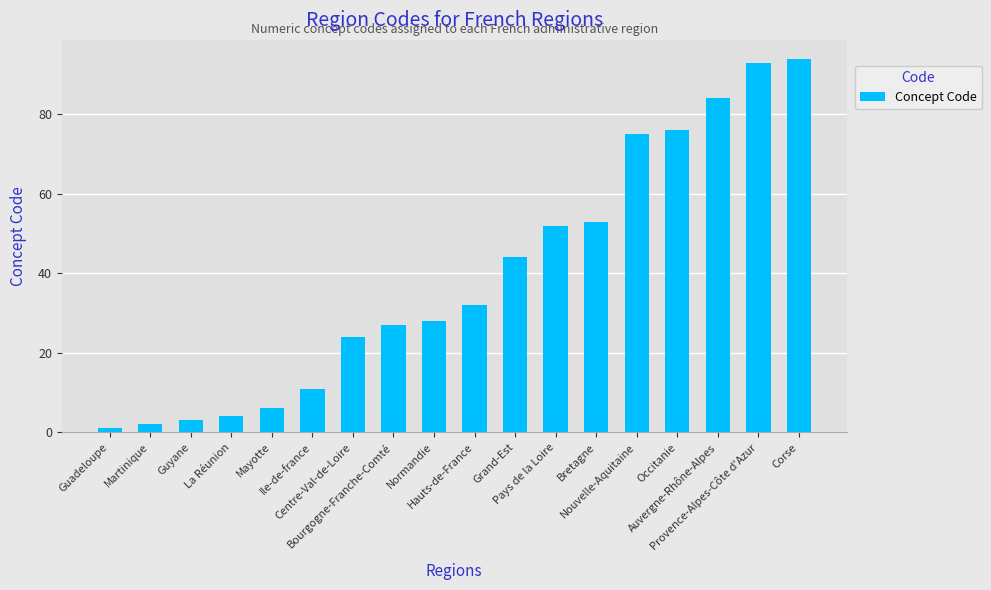

List the labels in order of value, largest first.

Corse, Provence-Alpes-Côte d'Azur, Auvergne-Rhône-Alpes, Occitanie, Nouvelle-Aquitaine, Bretagne, Pays de la Loire, Grand-Est, Hauts-de-France, Normandie, Bourgogne-Franche-Comté, Centre-Val-de-Loire, Ile-de-france, Mayotte, La Réunion, Guyane, Martinique, Guadeloupe